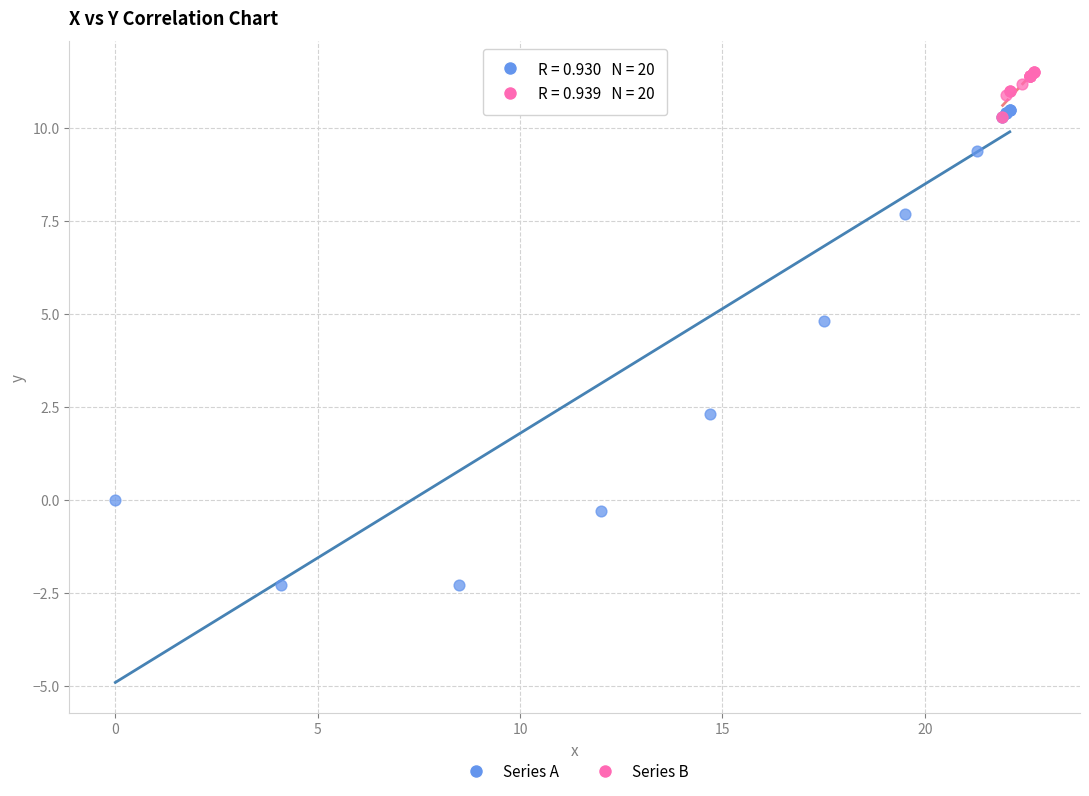

Which series reaches the maximum Y coordinate?

Series B